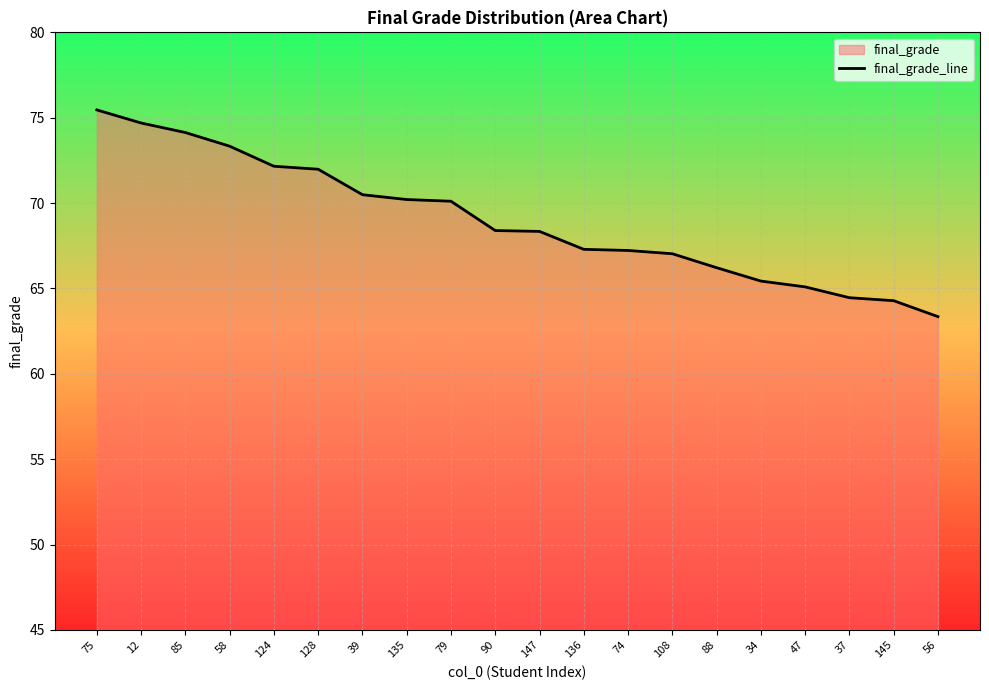

What is the difference between the maximum and minimum values?

12.1